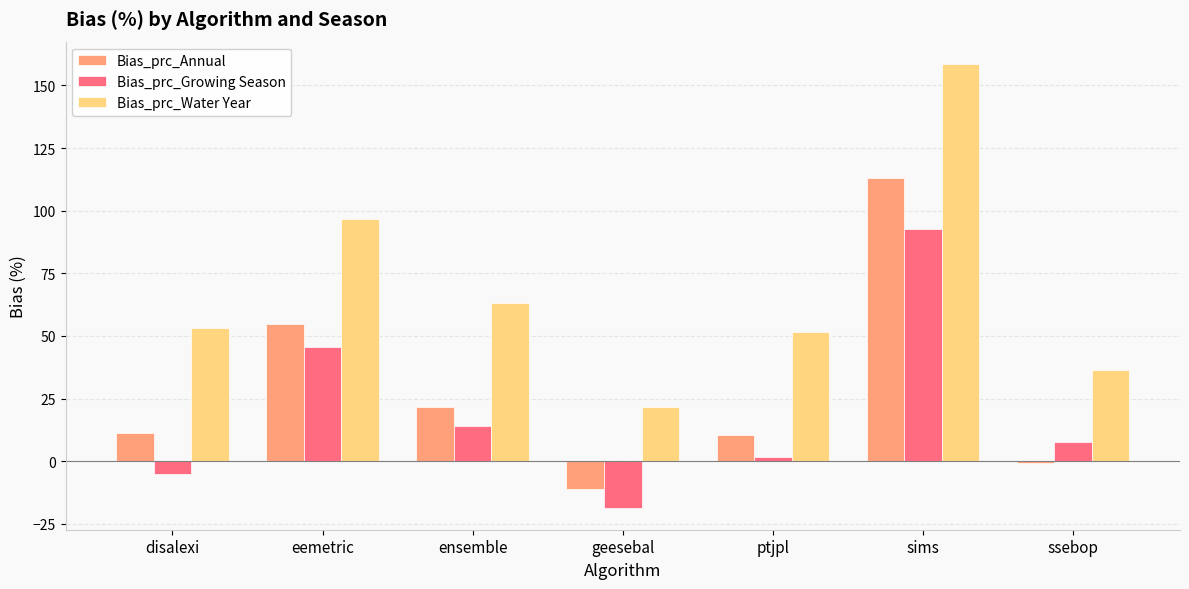

Read the Bias_prc_Annual value at disalexi.

11.2